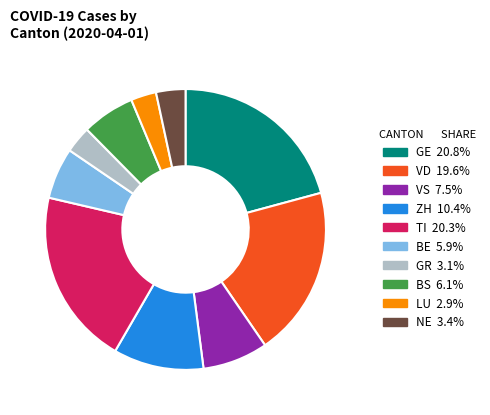

Approximately how many times larger is the value at GR compared to ZH?

0.3